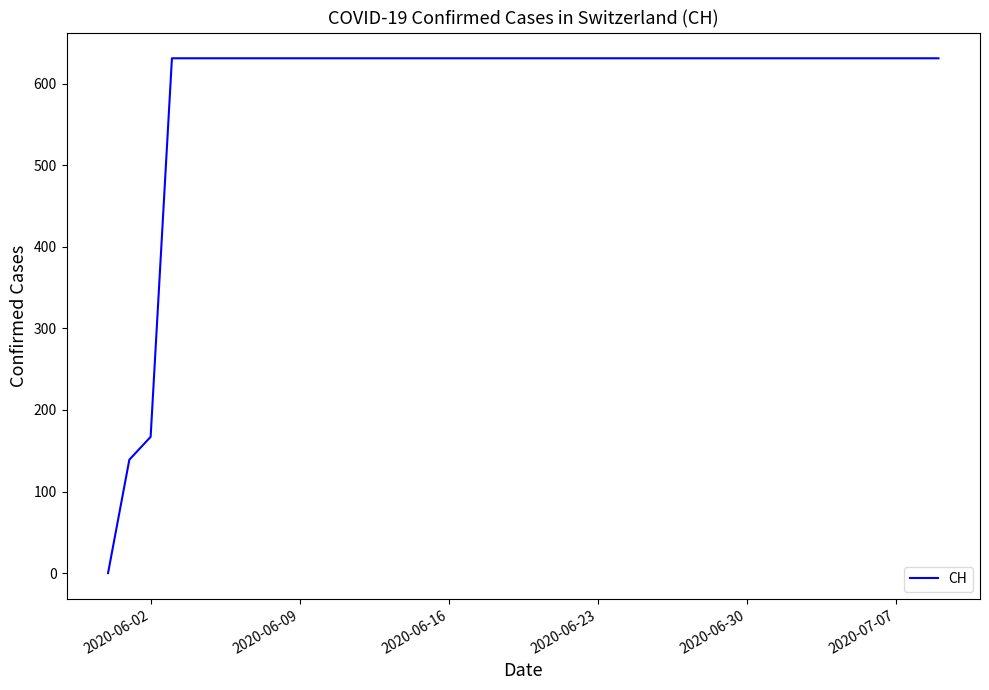

What is the greatest value displayed?

631